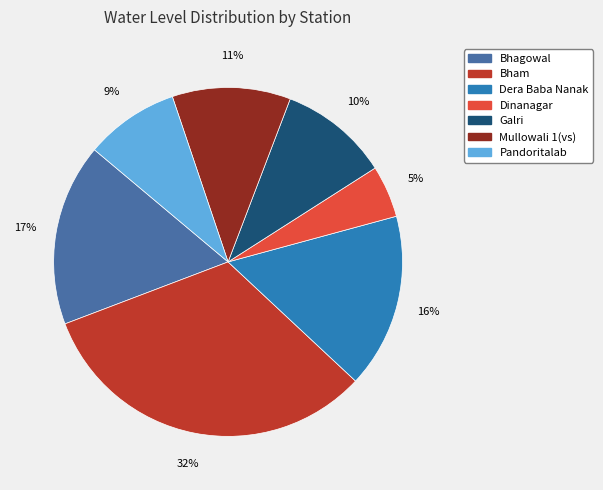

How many segments does this pie chart have?

7